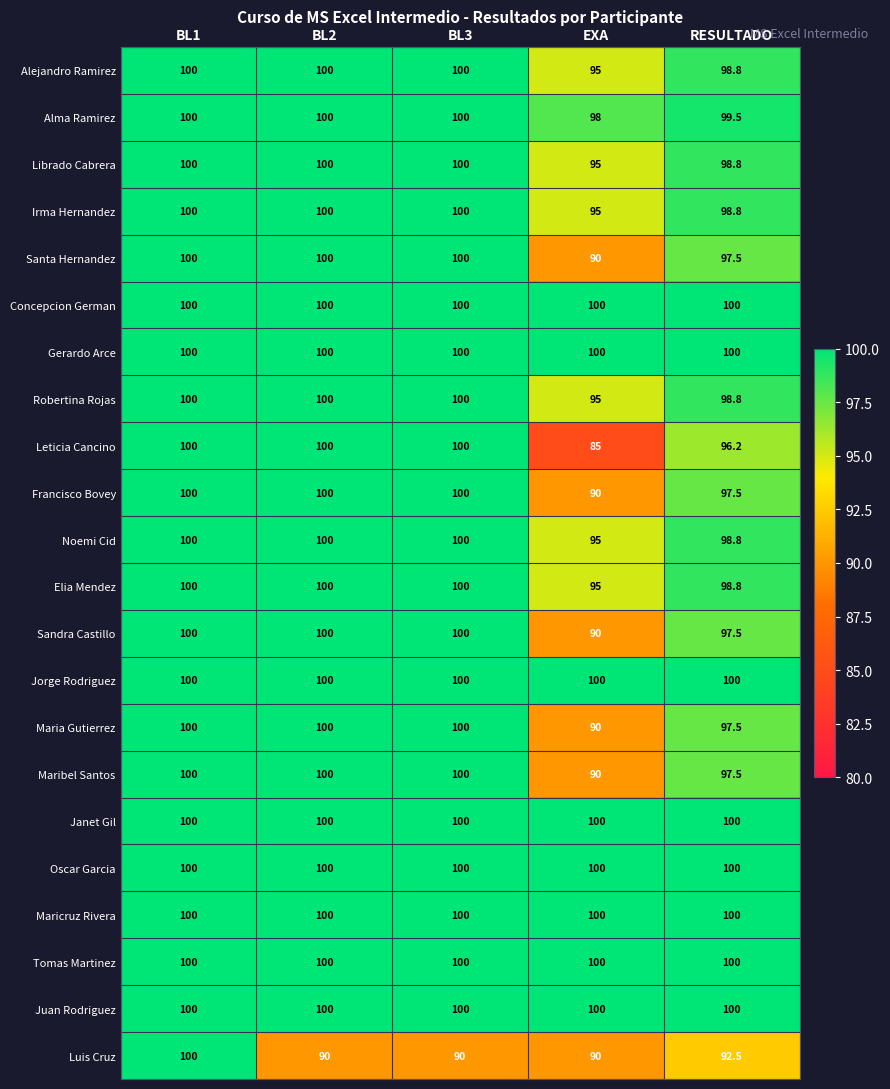

Is it true that Alejandro Ramirez equals 56.0 at RESULTADO?

False